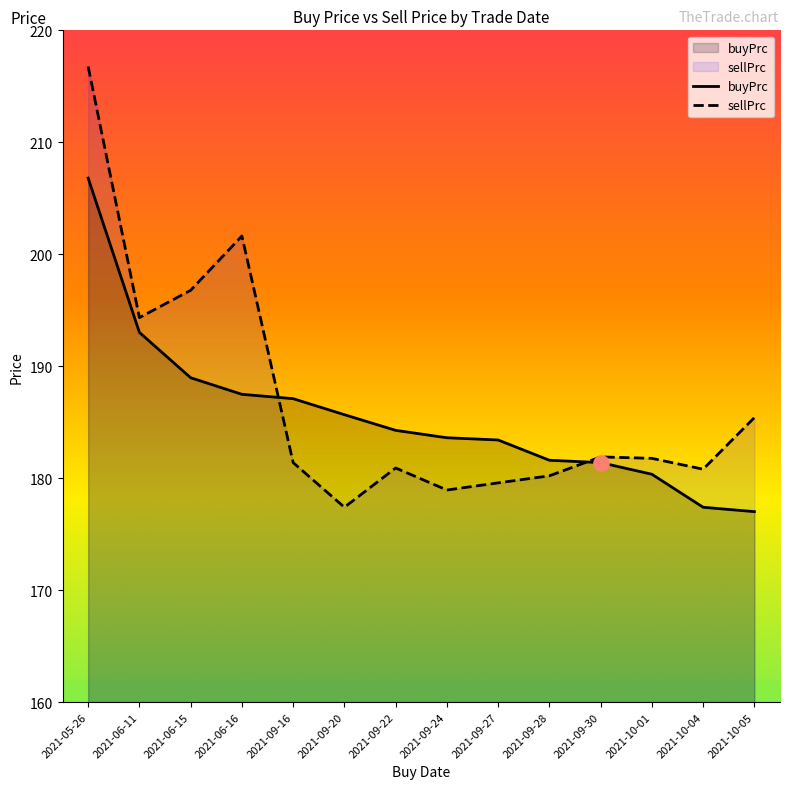

At which category is the sum across all series the highest?

2021-05-26